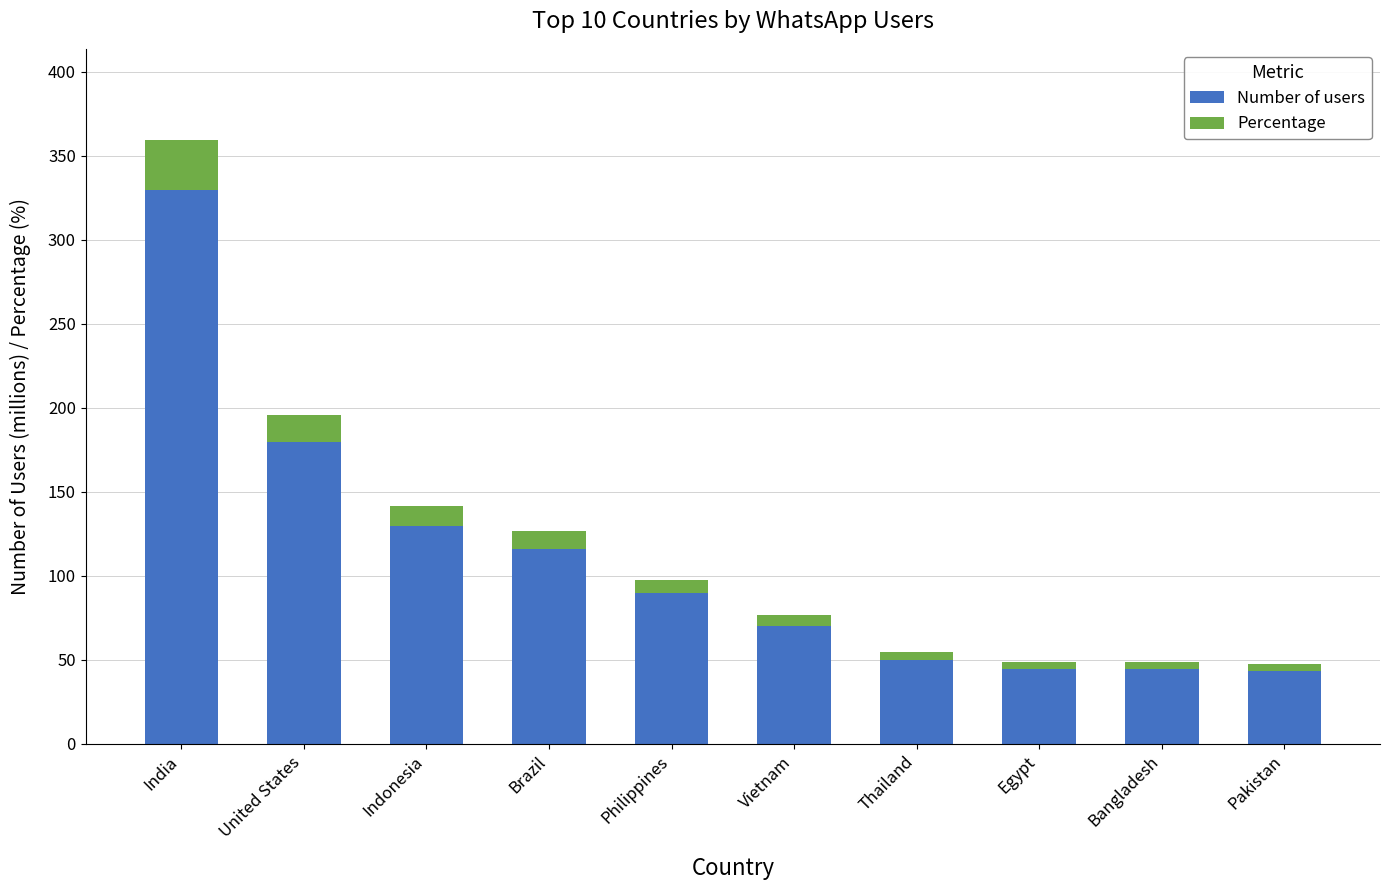

True or false: Number of users has a value of 44.7 at Bangladesh.

True